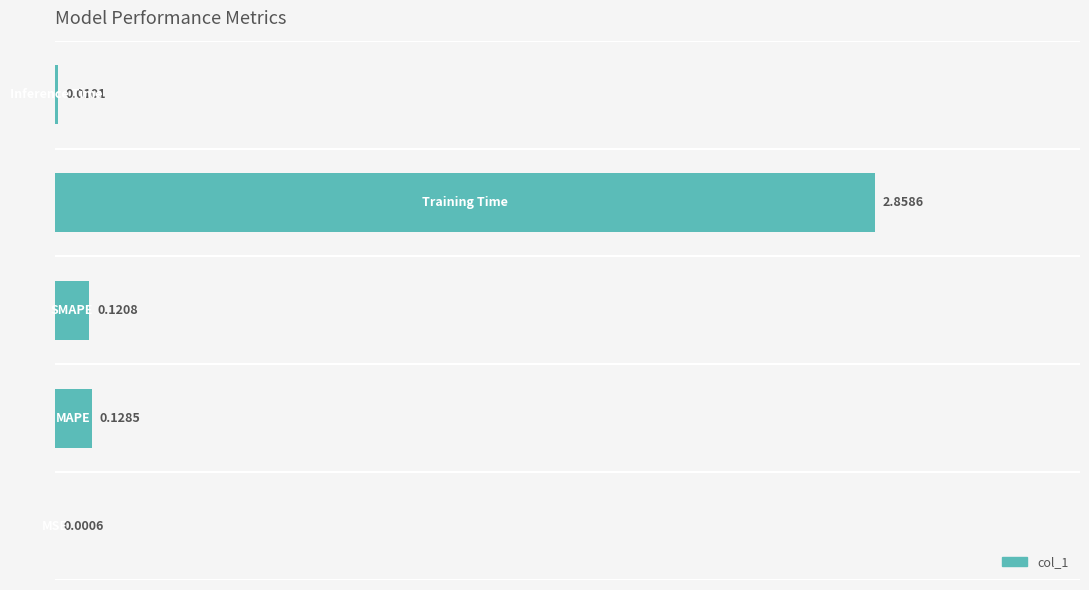

How many categories are shown in the chart?

5